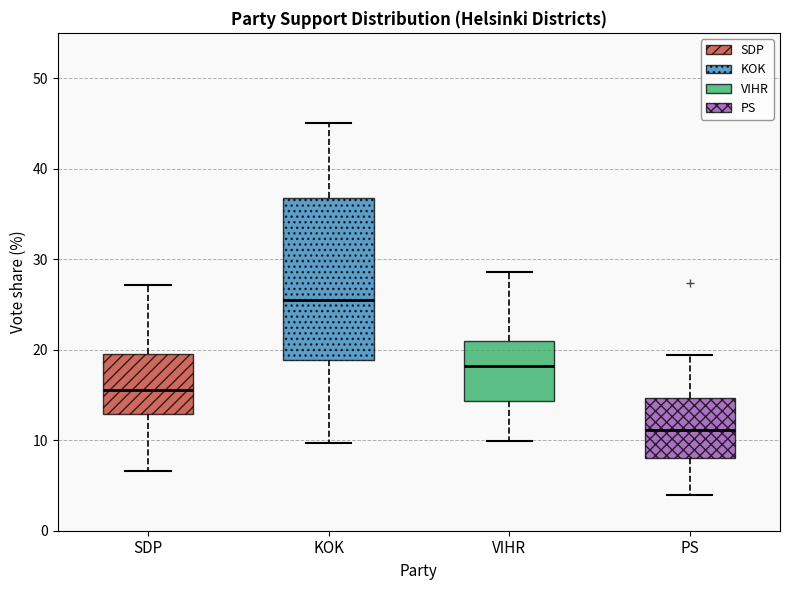

Where does the upper whisker of the box for VIHR end on the y-axis? The values are not printed on the chart, so give them approximately, as read against the axis.

29